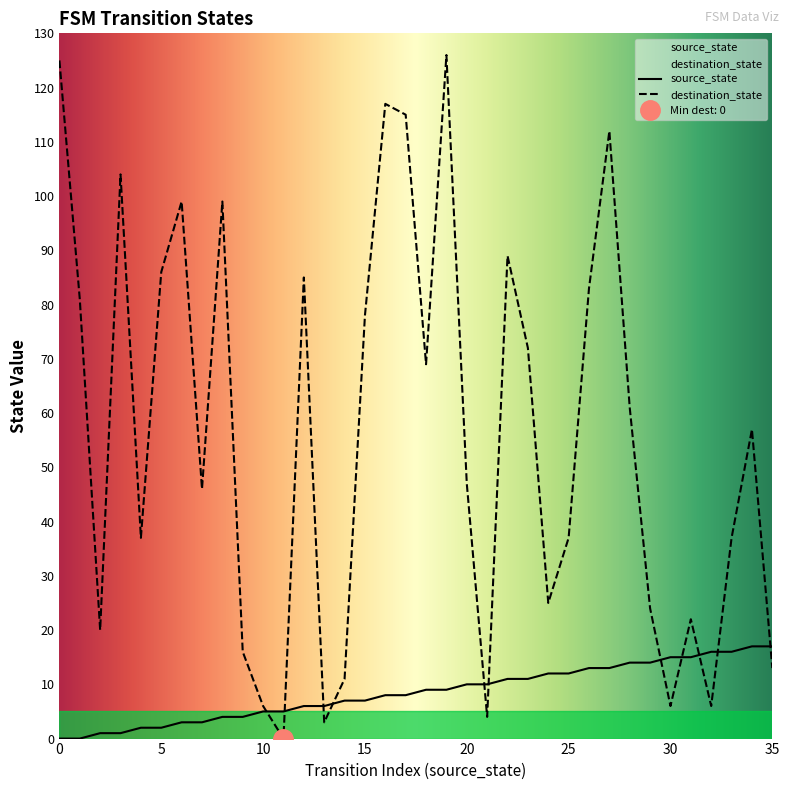

Reading right to left, list all the values displayed in this chart.

source_state: 17	17	16	16	15	15	14	14	13	13	12	12	11	11	10	10	9	9	8	8	7	7	6	6	5	5	4	4	3	3	2	2	1	1	0	0
destination_state: 13	57	37	6	22	6	24	61	112	83	37	25	72	89	4	47	126	69	115	117	78	11	3	85	0	6	16	99	46	99	86	37	104	20	81	125